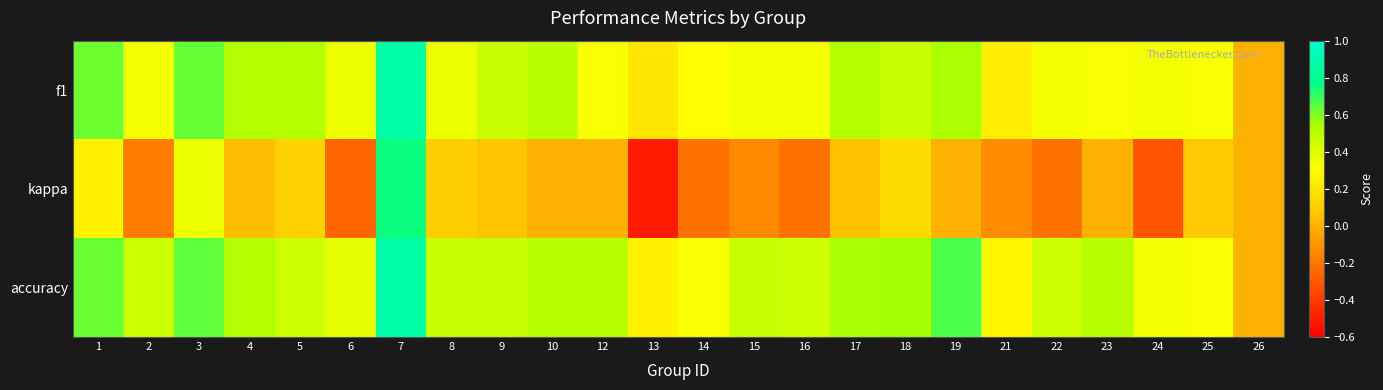

Rank the series at 6 from lowest to highest value.

kappa, f1, accuracy